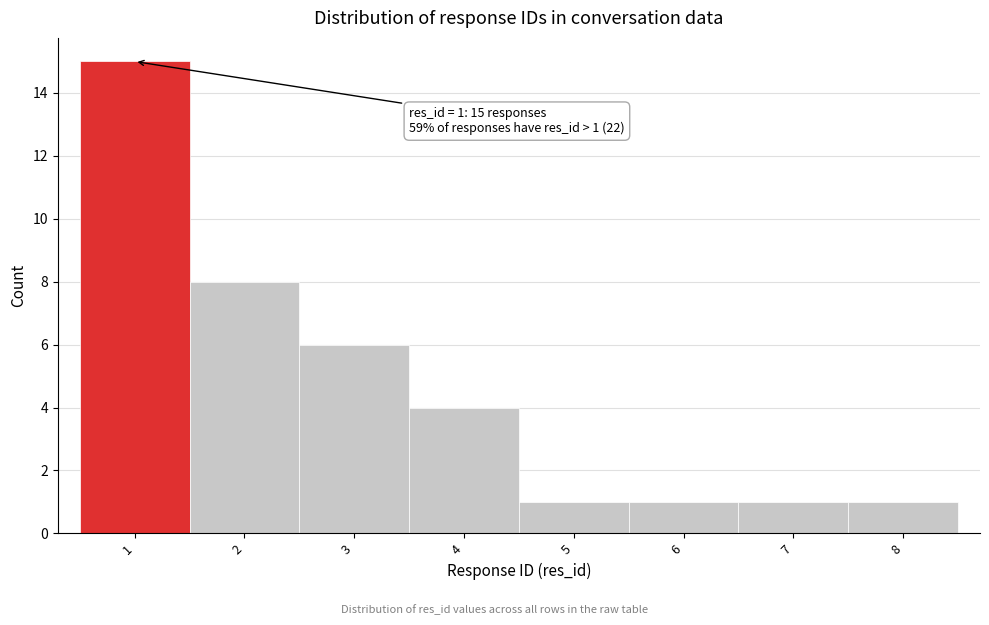

Over which range of the x-axis is the bar tallest?

0.5 to 1.5